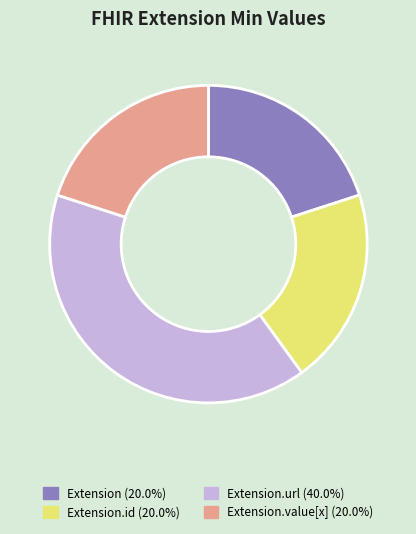

What is the ratio of the value at Extension.id (20.0%) to the value at Extension (20.0%)?

1.0